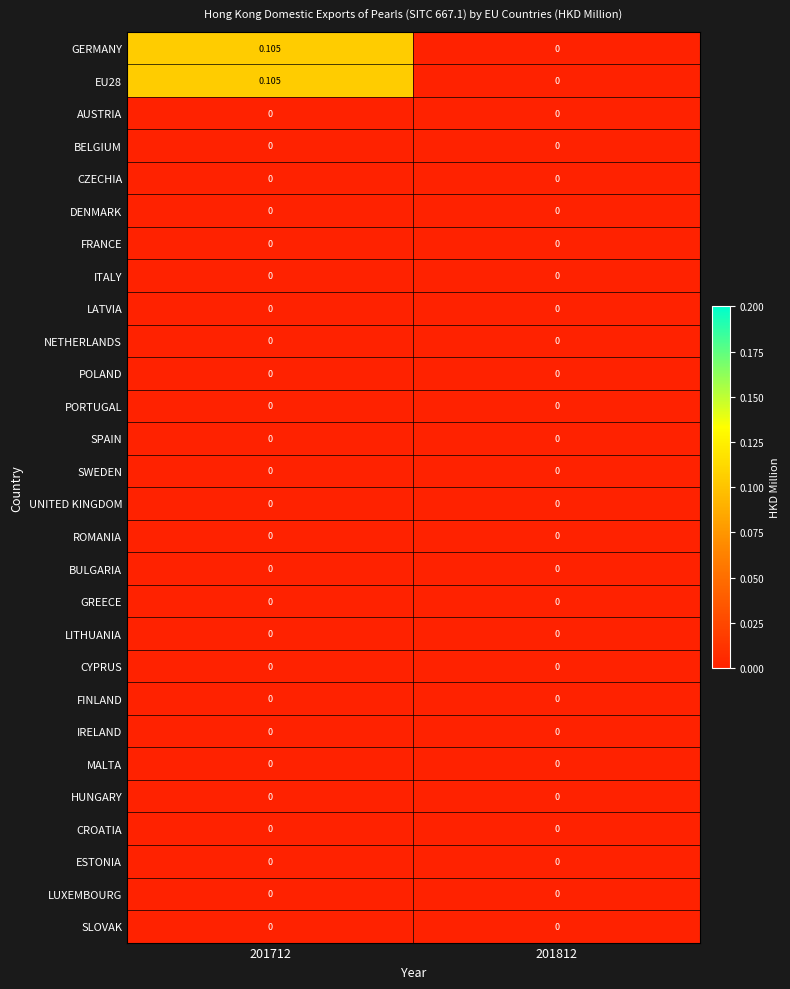

Rank the series at 201812 from lowest to highest value.

GERMANY, EU28, AUSTRIA, BELGIUM, CZECHIA, DENMARK, FRANCE, ITALY, LATVIA, NETHERLANDS, POLAND, PORTUGAL, SPAIN, SWEDEN, UNITED KINGDOM, ROMANIA, BULGARIA, GREECE, LITHUANIA, CYPRUS, FINLAND, IRELAND, MALTA, HUNGARY, CROATIA, ESTONIA, LUXEMBOURG, SLOVAK